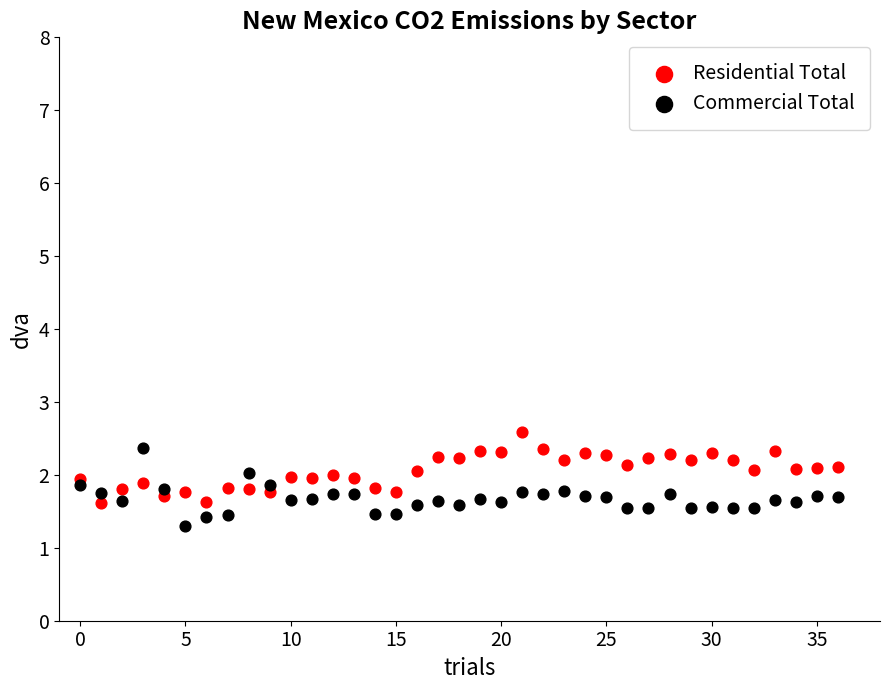

Across all data points, what is the range of Y values (max minus min)?

1.3